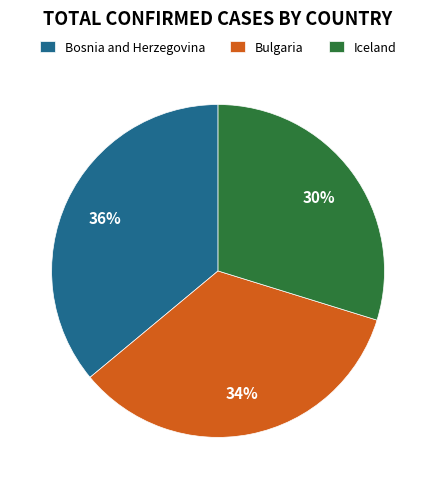

To the nearest percent, what is the difference between the Iceland and Bulgaria slice percentages?

4%